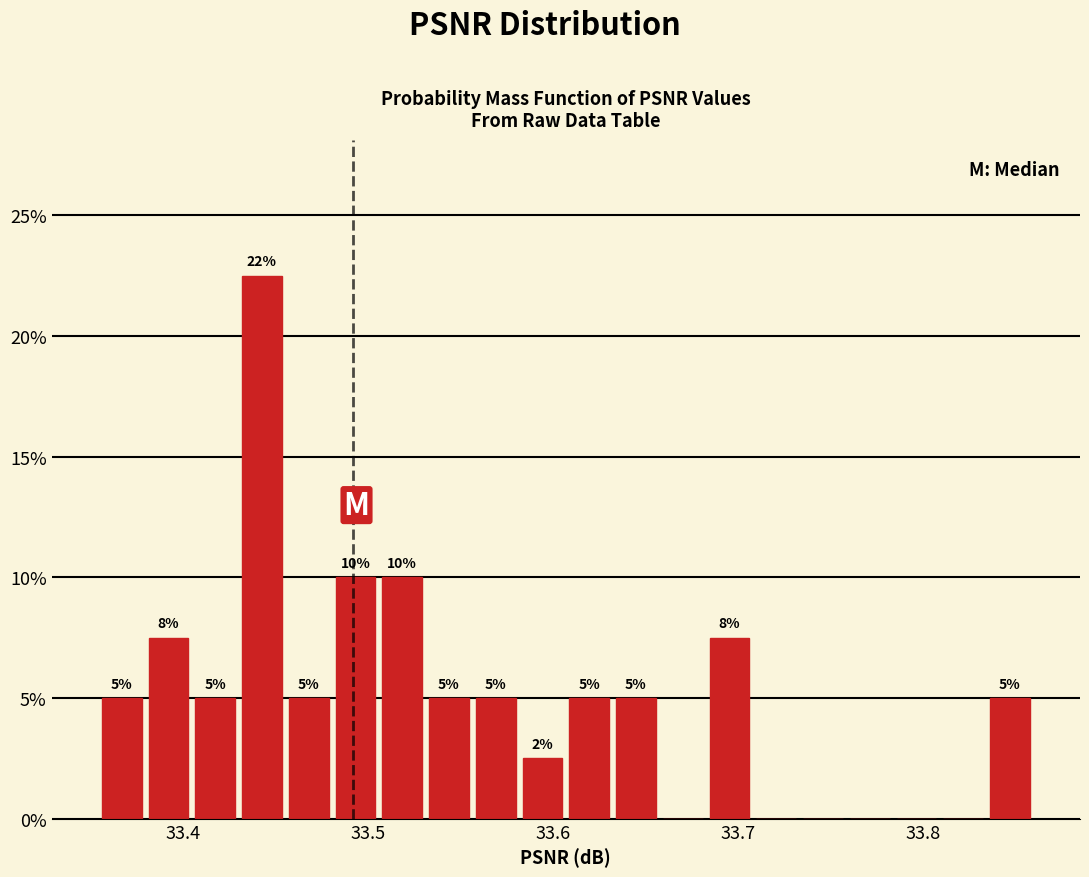

Read against the x-axis, roughly where is the centre of the tallest bar?

33.44